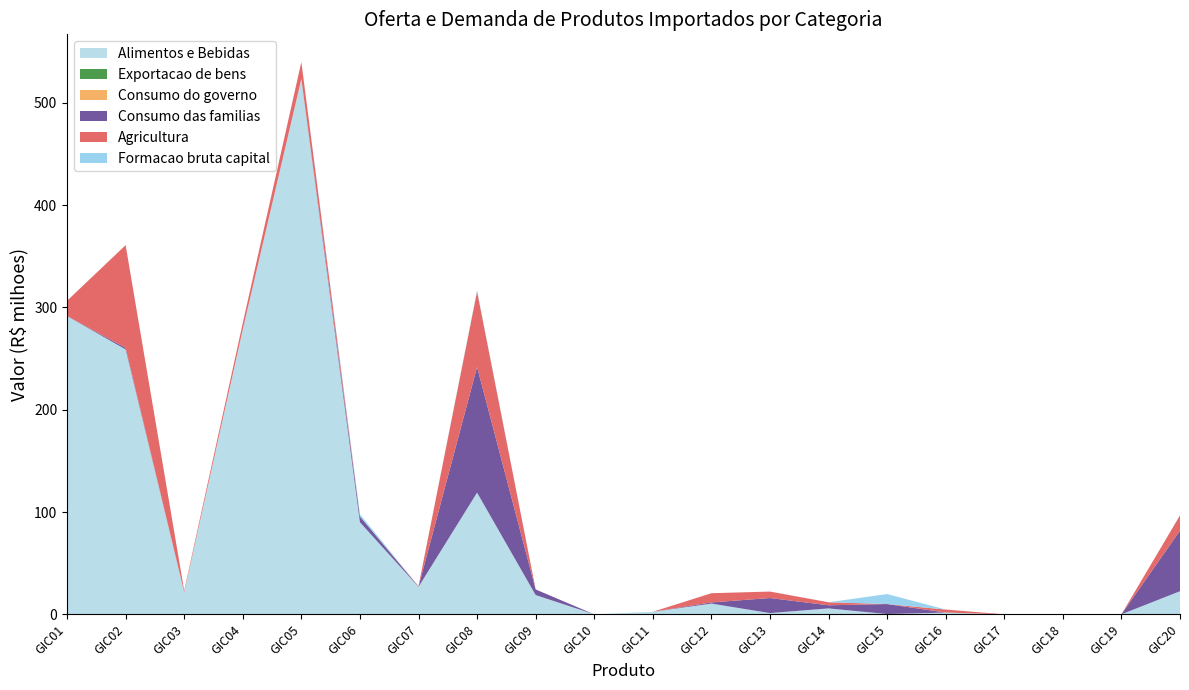

Reading left to right, list all the values displayed in this chart.

Alimentos e Bebidas: GIC01=291.5	GIC02=258.9	GIC03=21.7	GIC04=278.3	GIC05=523.3	GIC06=90.0	GIC07=26.8	GIC08=118.9	GIC09=18.8	GIC10=0.0	GIC11=2.5	GIC12=10.5	GIC13=1.2	GIC14=5.8	GIC15=0.3	GIC16=1.7	GIC17=0.0	GIC18=0.0	GIC19=0.0	GIC20=22.6
Exportacao de bens: GIC01=0.0	GIC02=0.0	GIC03=0.0	GIC04=0.0	GIC05=0.0	GIC06=0.0	GIC07=0.0	GIC08=0.0	GIC09=0.0	GIC10=0.0	GIC11=0.0	GIC12=0.0	GIC13=0.0	GIC14=0.0	GIC15=0.0	GIC16=0.0	GIC17=0.0	GIC18=0.0	GIC19=0.0	GIC20=0.0
Consumo do governo: GIC01=0.0	GIC02=0.0	GIC03=0.0	GIC04=0.0	GIC05=0.0	GIC06=0.0	GIC07=0.0	GIC08=0.0	GIC09=0.0	GIC10=0.0	GIC11=0.0	GIC12=0.0	GIC13=0.0	GIC14=0.0	GIC15=0.0	GIC16=0.0	GIC17=0.0	GIC18=0.0	GIC19=0.0	GIC20=0.0
Consumo das familias: GIC01=0.0	GIC02=1.6	GIC03=0.0	GIC04=0.0	GIC05=0.0	GIC06=5.7	GIC07=0.3	GIC08=122.8	GIC09=5.5	GIC10=0.0	GIC11=0.0	GIC12=1.1	GIC13=14.7	GIC14=3.0	GIC15=9.8	GIC16=0.0	GIC17=0.0	GIC18=0.0	GIC19=0.0	GIC20=59.2
Agricultura: GIC01=15.0	GIC02=100.4	GIC03=1.5	GIC04=6.4	GIC05=16.6	GIC06=0.0	GIC07=0.5	GIC08=73.9	GIC09=0.0	GIC10=0.0	GIC11=0.0	GIC12=9.0	GIC13=6.3	GIC14=3.0	GIC15=0.0	GIC16=2.9	GIC17=0.0	GIC18=0.0	GIC19=0.0	GIC20=14.9
Formacao bruta capital: GIC01=0.0	GIC02=0.0	GIC03=0.0	GIC04=0.0	GIC05=0.0	GIC06=2.2	GIC07=0.0	GIC08=1.1	GIC09=0.0	GIC10=0.0	GIC11=0.0	GIC12=0.0	GIC13=0.0	GIC14=0.0	GIC15=9.8	GIC16=0.0	GIC17=0.0	GIC18=0.0	GIC19=0.0	GIC20=0.0